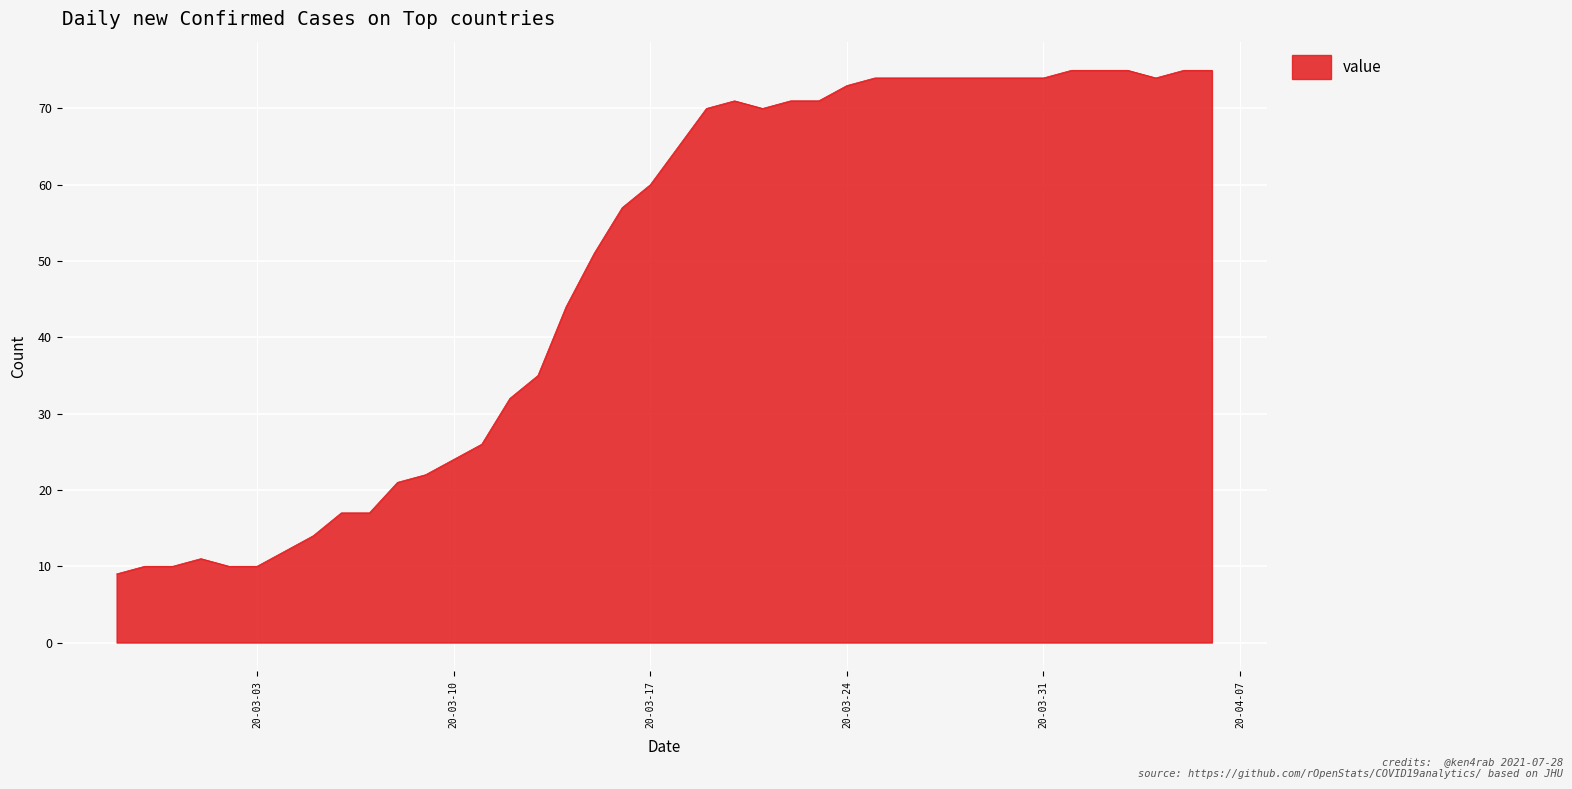

What is the minimum value shown in the chart?

9